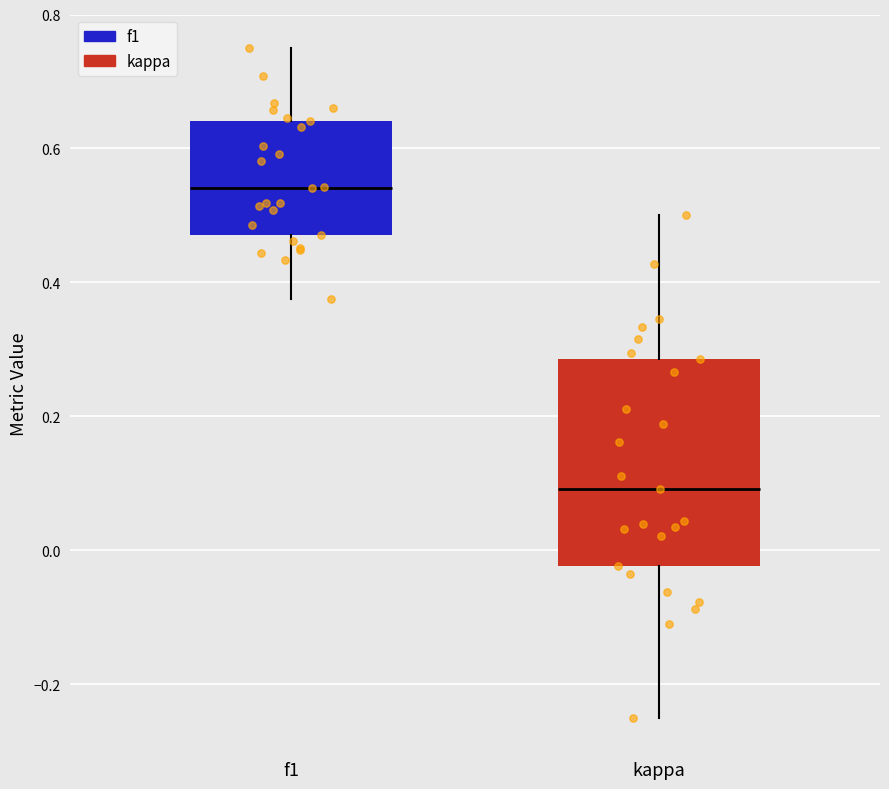

Reading left to right, read every box against the y-axis: the position of its median line, the range the box covers, and the ends of its whiskers. The values are not printed on the chart, so give them approximately, as read against the axis.

f1: median 0.54, box 0.48 to 0.64, whiskers 0.38 to 0.76
kappa: median 0.10, box -0.02 to 0.28, whiskers -0.24 to 0.50